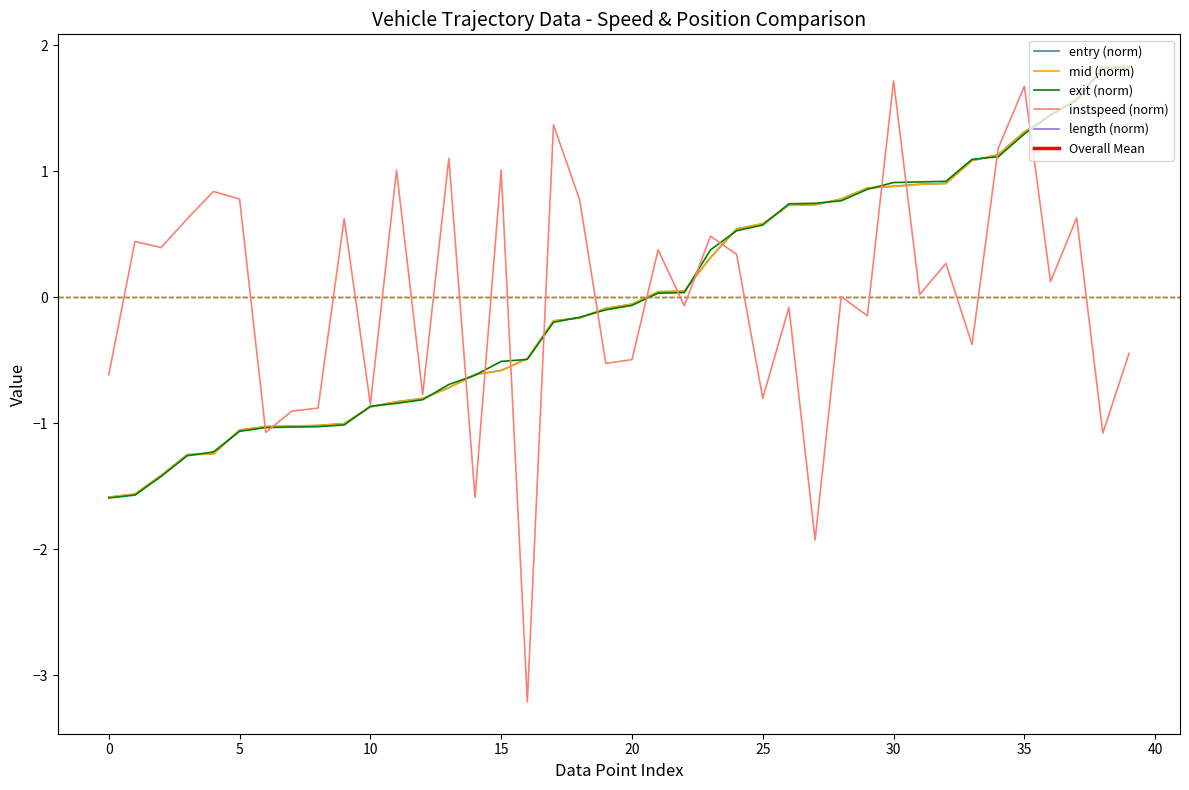

True or false: mid has more than 1 points higher than both neighbors.

False